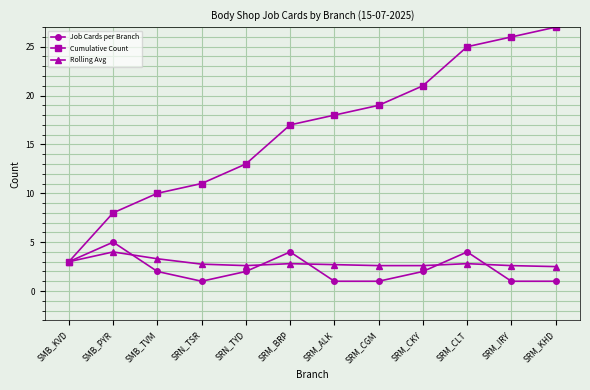

What is the difference between the second highest and second lowest values in the Cumulative Count series?

18.0